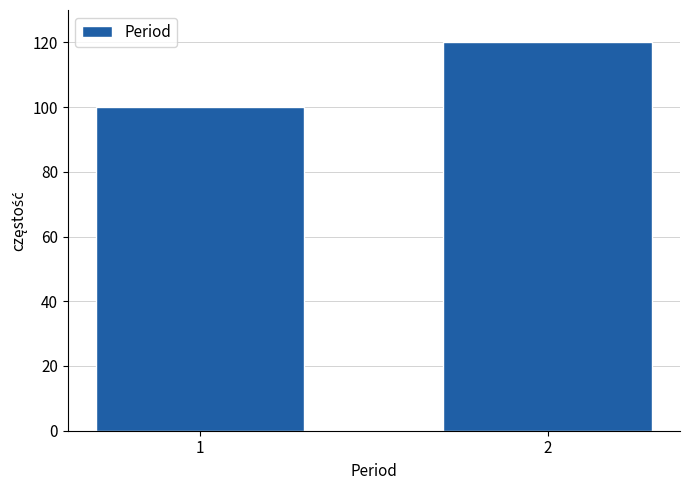

Reading right to left, transcribe all the data shown in this chart.

2=120	1=100